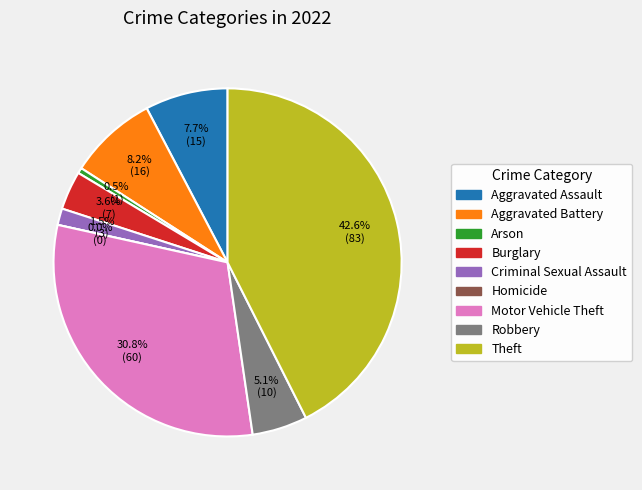

What is the total percentage of Aggravated Assault and Burglary?

11.3%